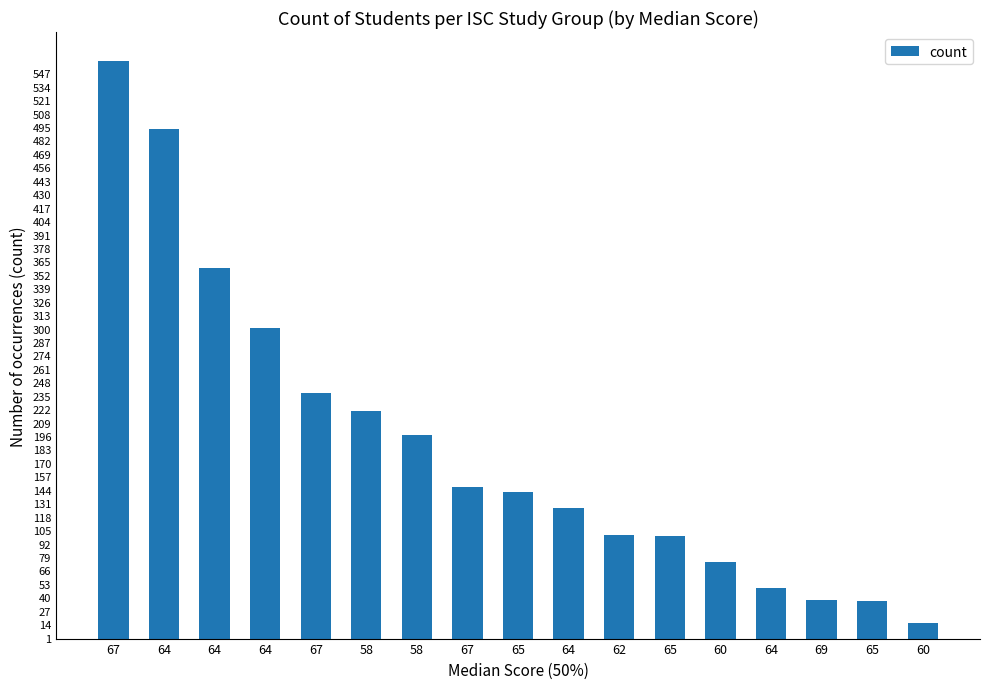

Reading left to right, what are all the values shown in this chart?

67=559	64=493	64=359	64=301	67=238	58=220	58=197	67=147	65=142	64=126	62=100	65=99	60=74	64=49	69=37	65=36	60=15